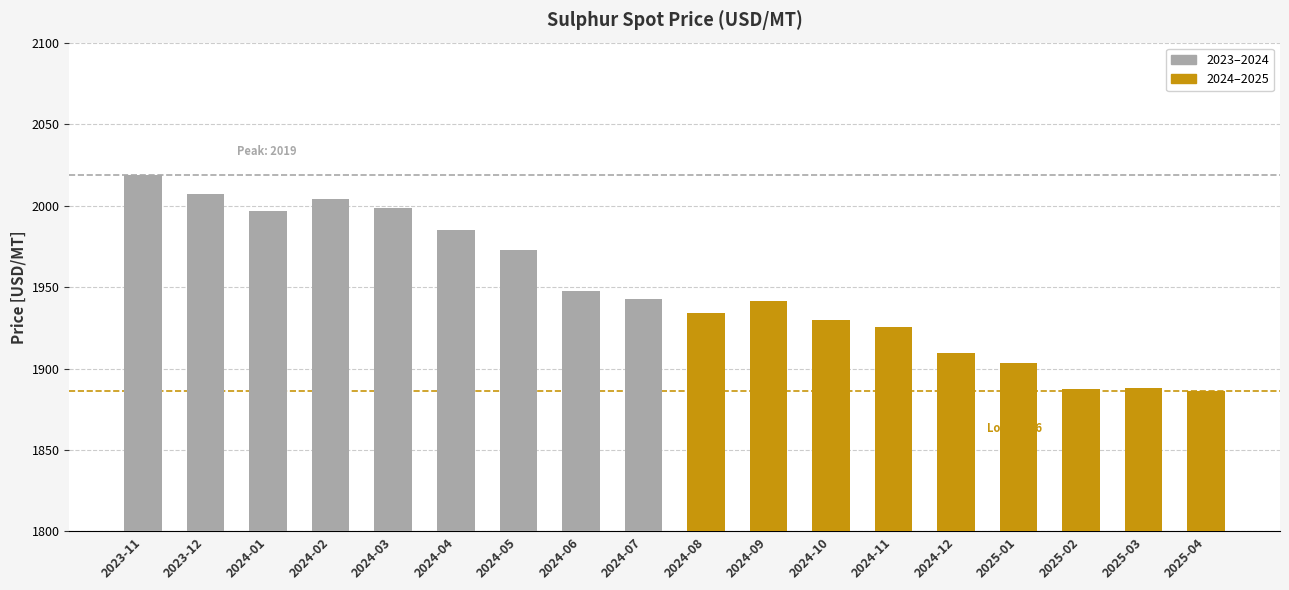

What are all the series names shown in the legend?

2023–2024, 2024–2025